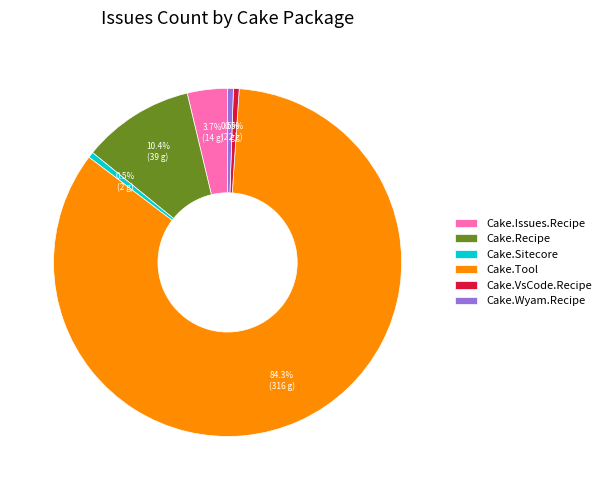

What is the largest slice in the pie chart?

Cake.Tool